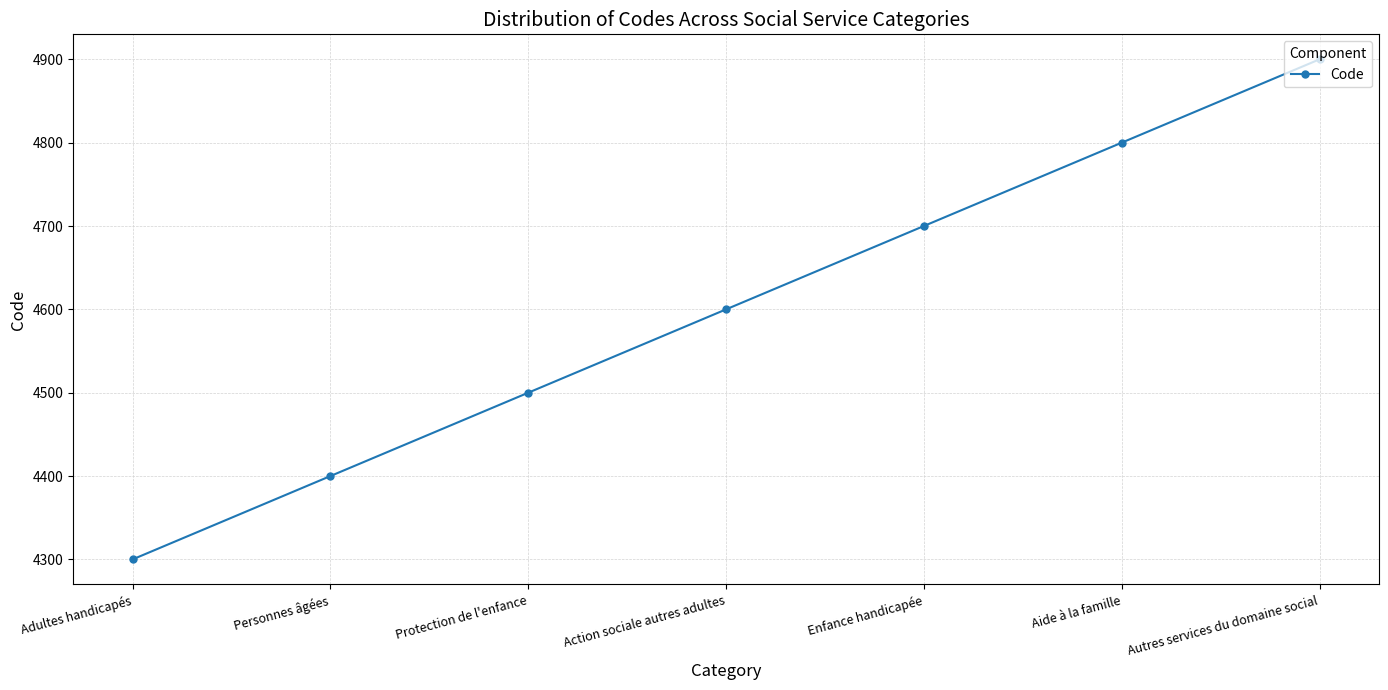

What is the value of the 1st point from the left?

4300